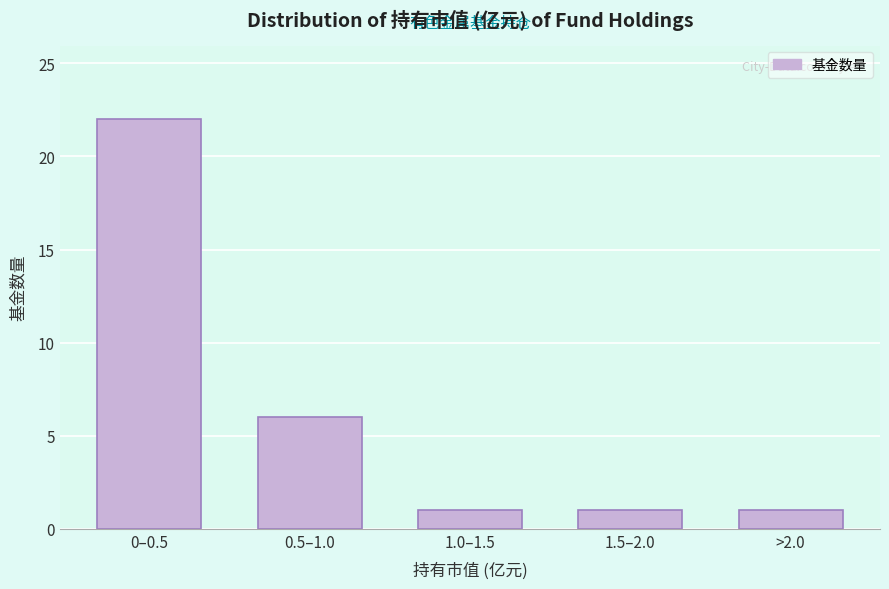

Reading right to left, extract all data points from this chart.

1	1	1	6	22